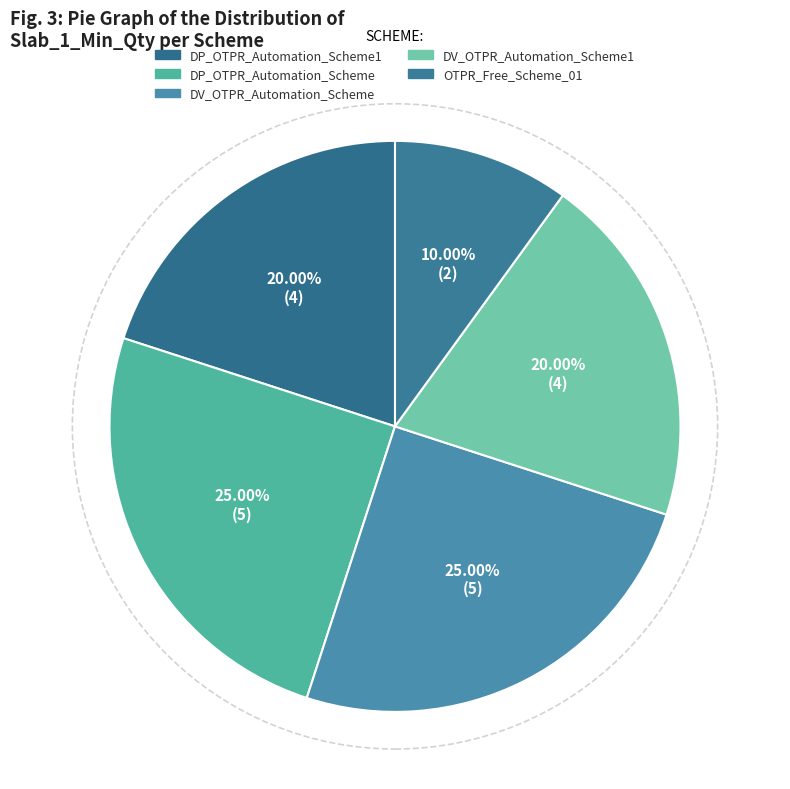

How many segments does this pie chart have?

5